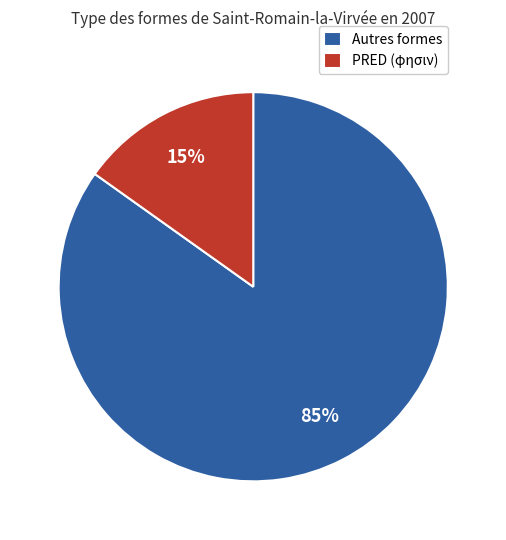

Which has a higher value, Autres formes or PRED (φησιν)?

Autres formes